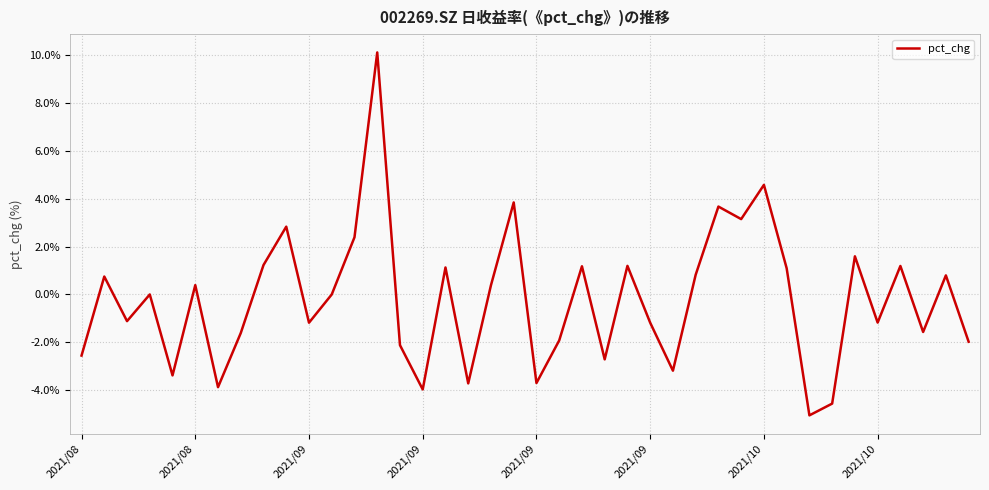

What is the smallest value displayed?

-5.1